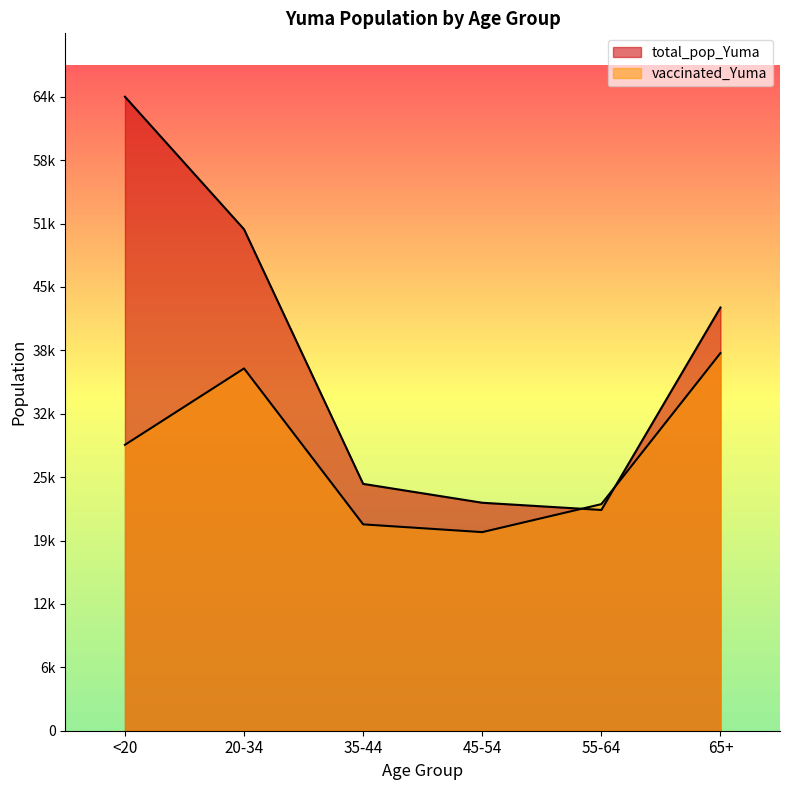

True or false: vaccinated_Yuma and total_pop_Yuma cross at least once.

True